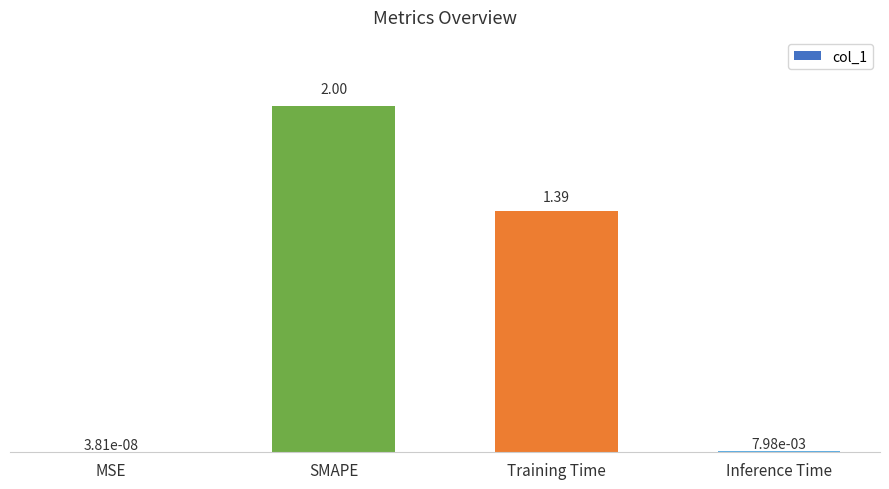

At which label does the data first exceed 1?

SMAPE